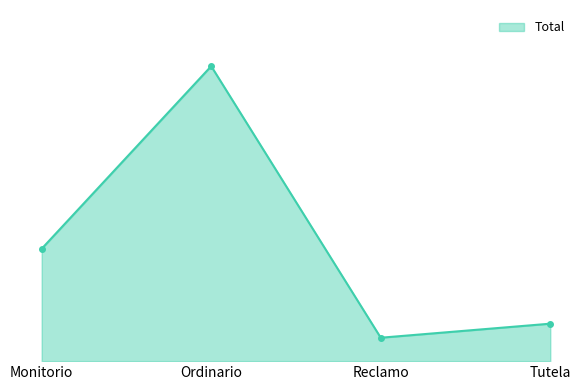

Does the chart have visible grid lines?

No